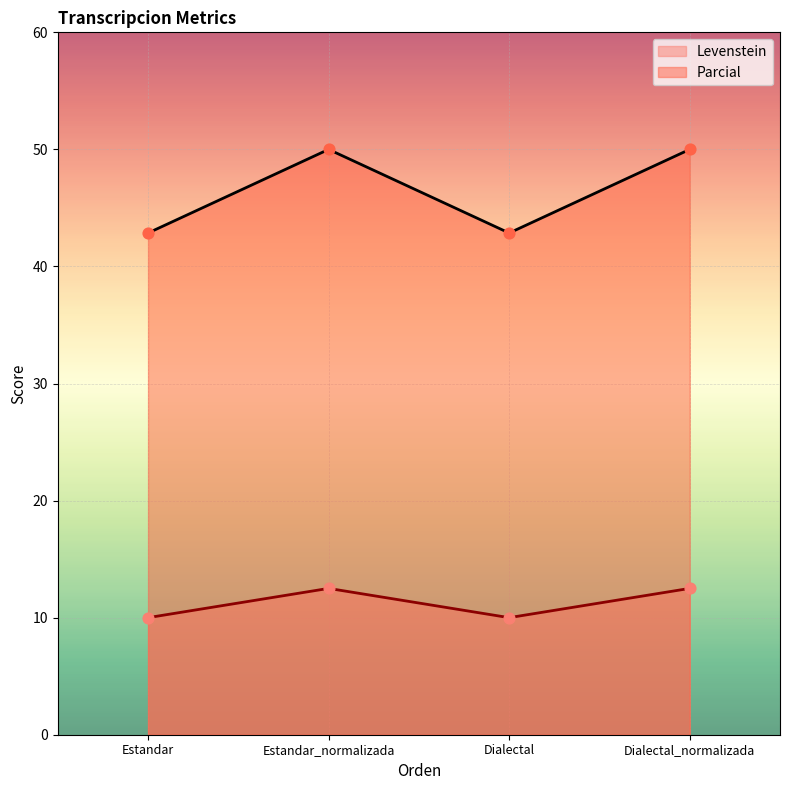

At which category is the sum across all series the highest?

Estandar_normalizada